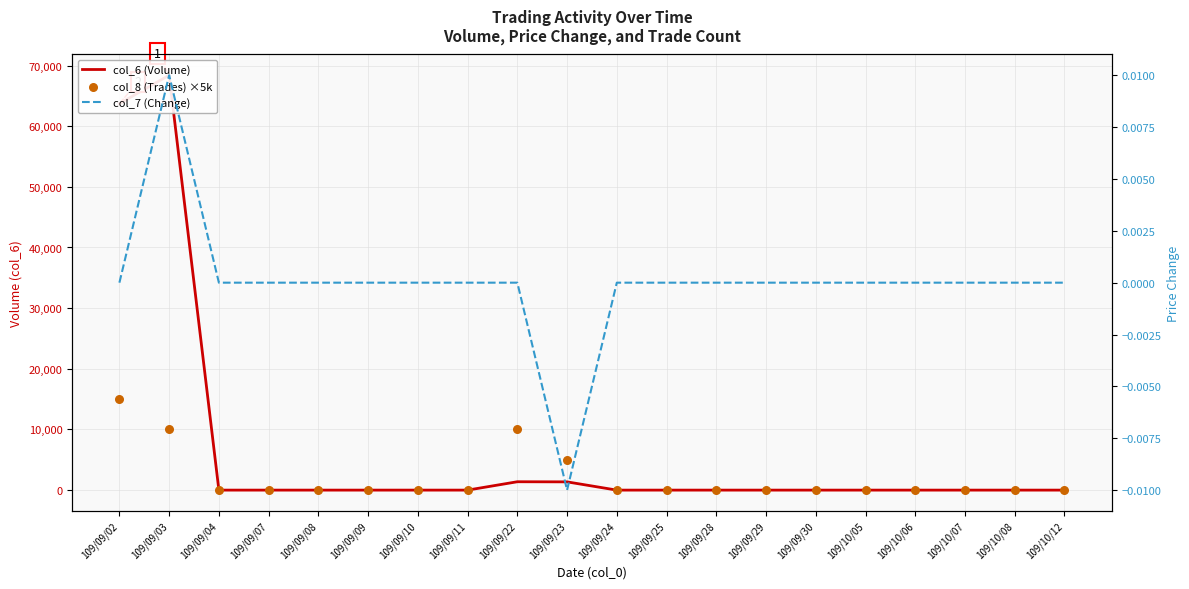

At how many categories does at least one series exceed 62826?

2